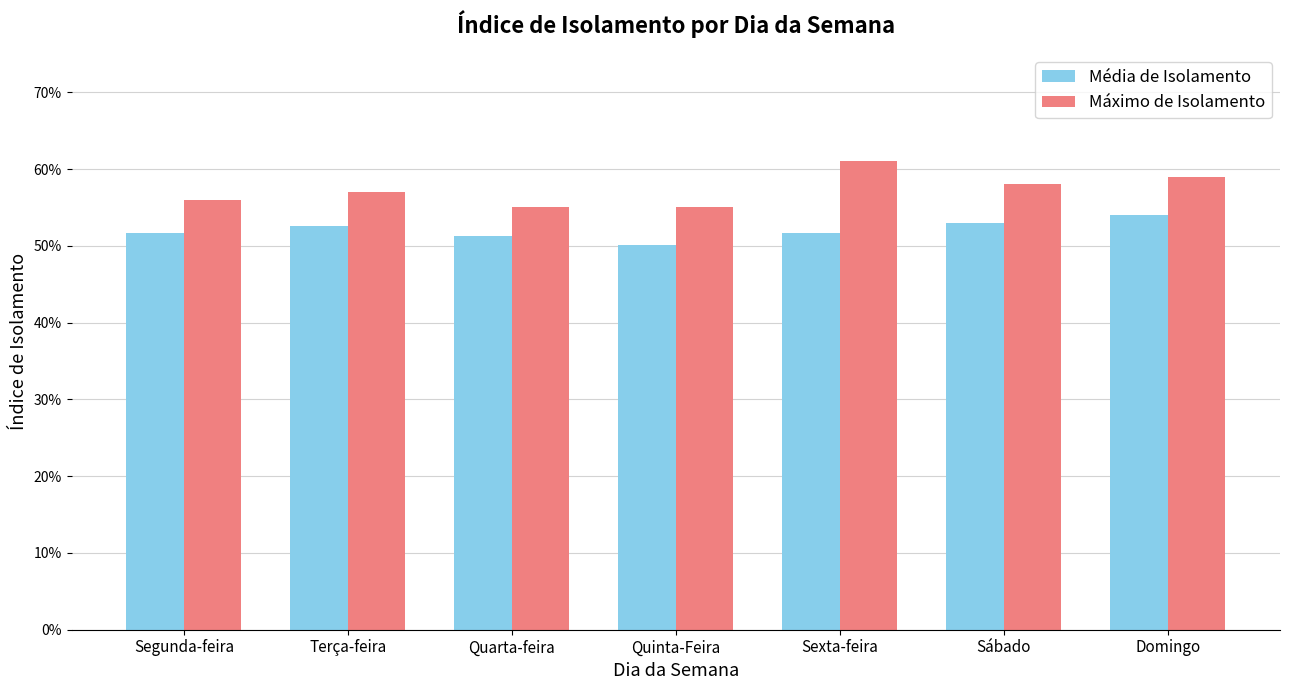

What is the total value across all series at Domingo?

1.1